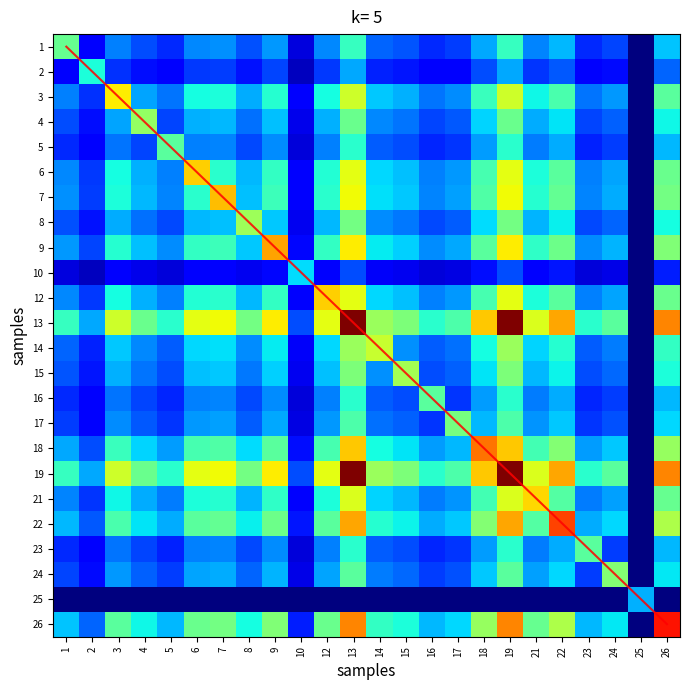

At which category does the chart reach its peak across all series?

26